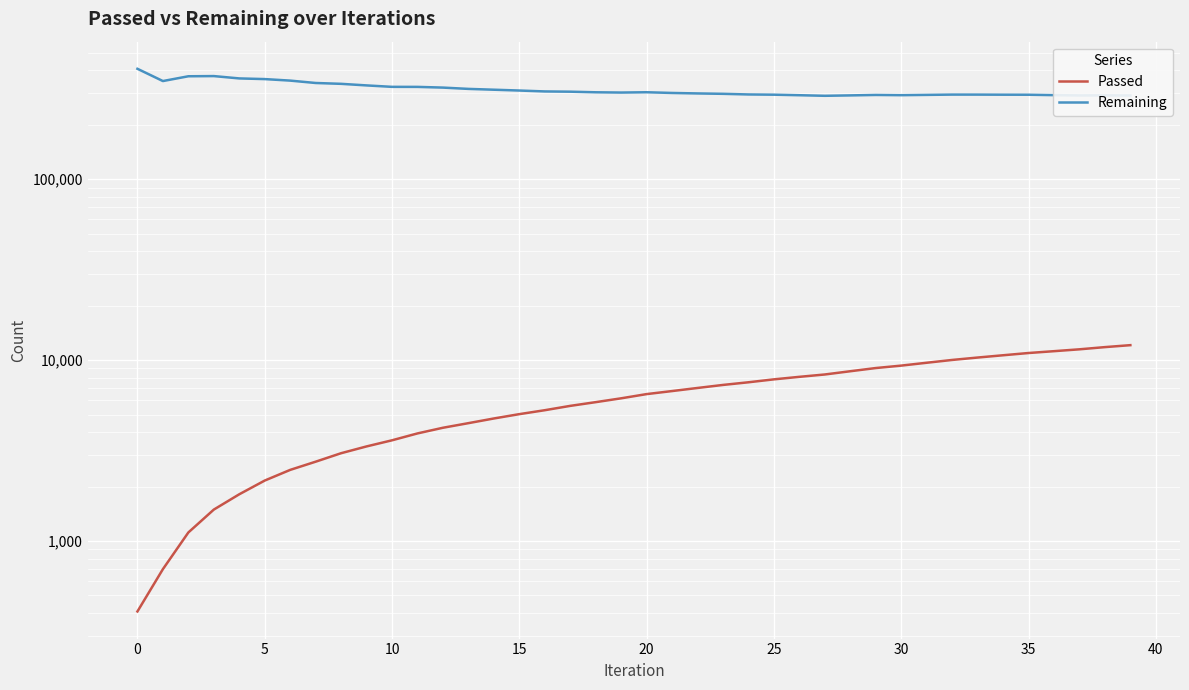

Is this an area chart (filled region under the line)?

No